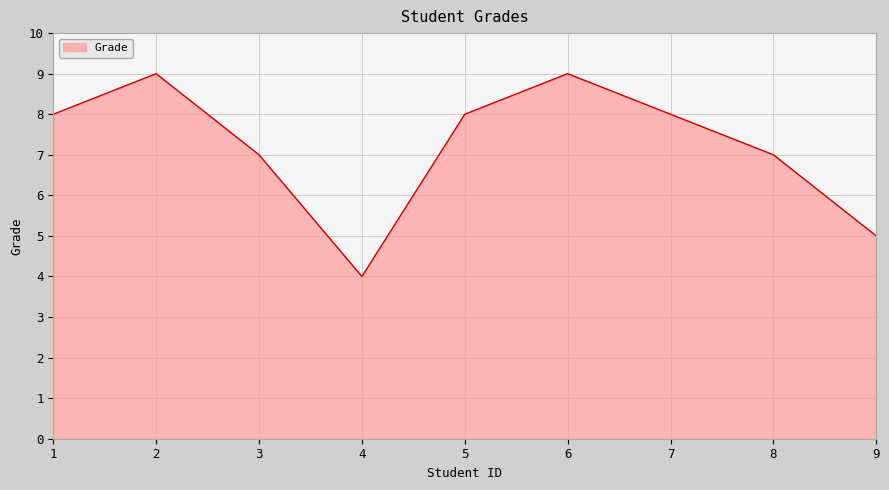

How many interior local peaks (higher than both neighbors) does the data have?

2